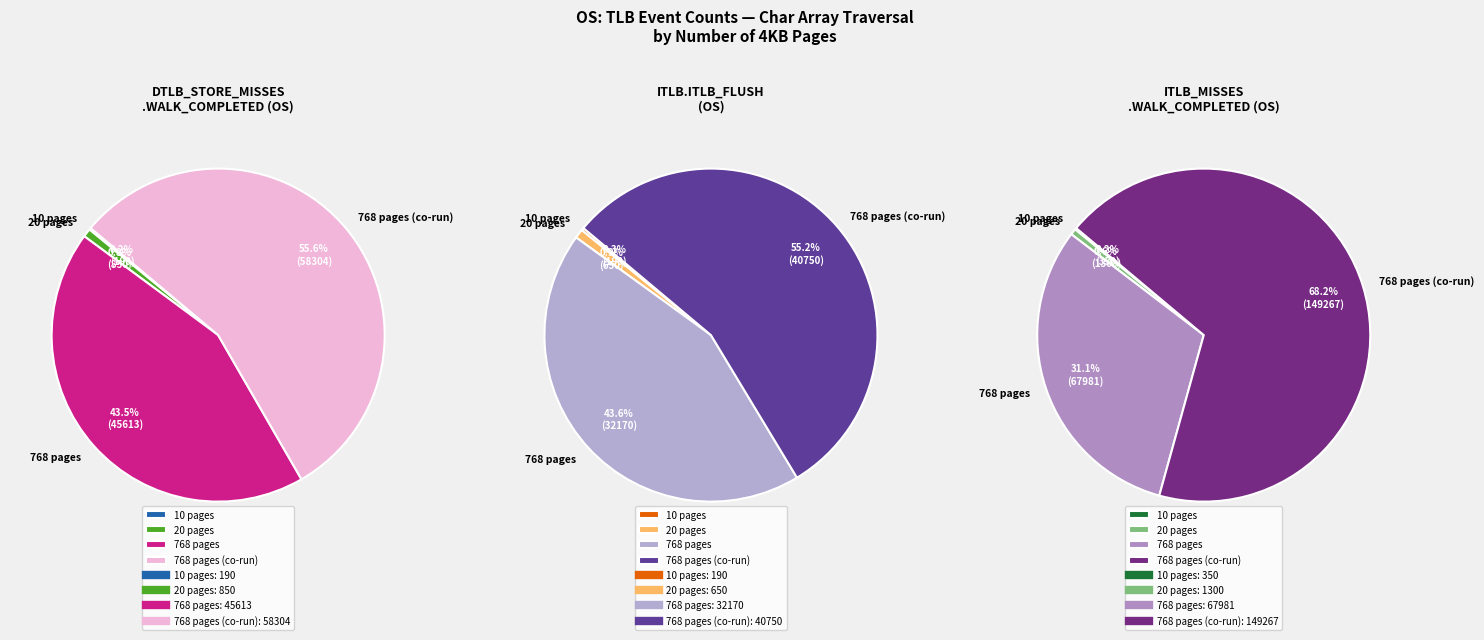

Count the number of slices in the pie.

4